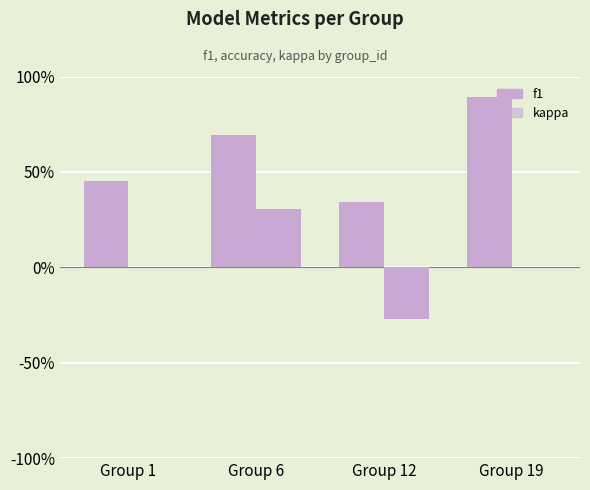

What is the maximum value for kappa?

0.3